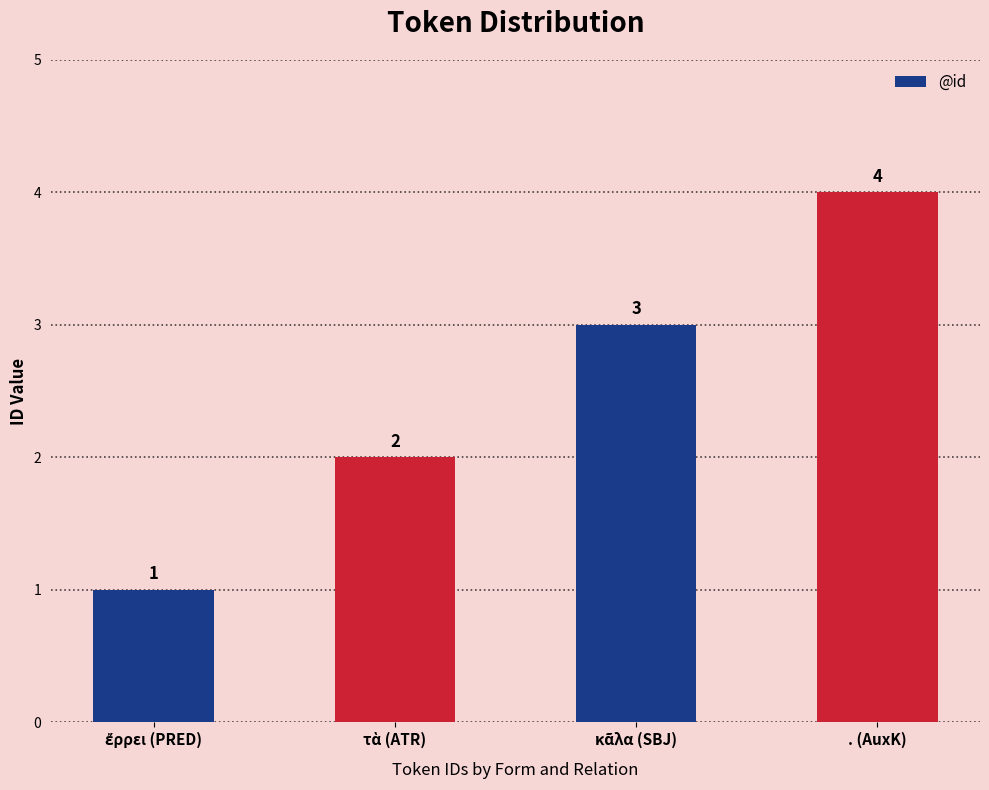

What is the value of the 1st bar from the left?

1